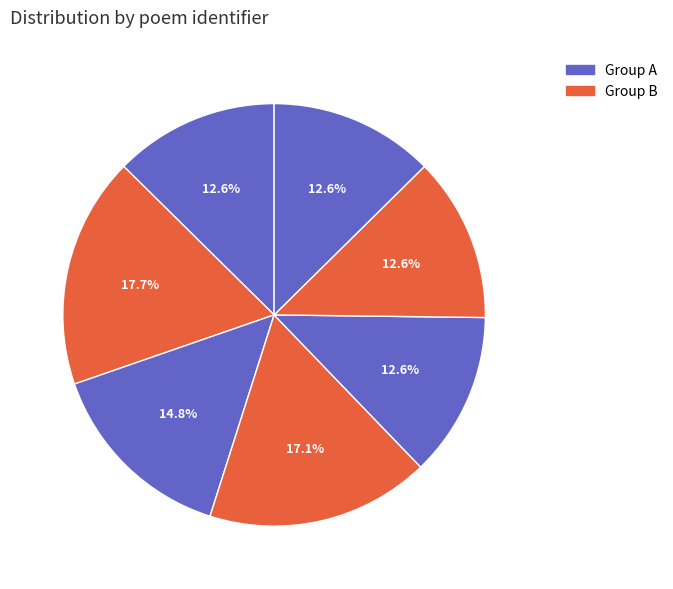

Count the number of slices in the pie.

7